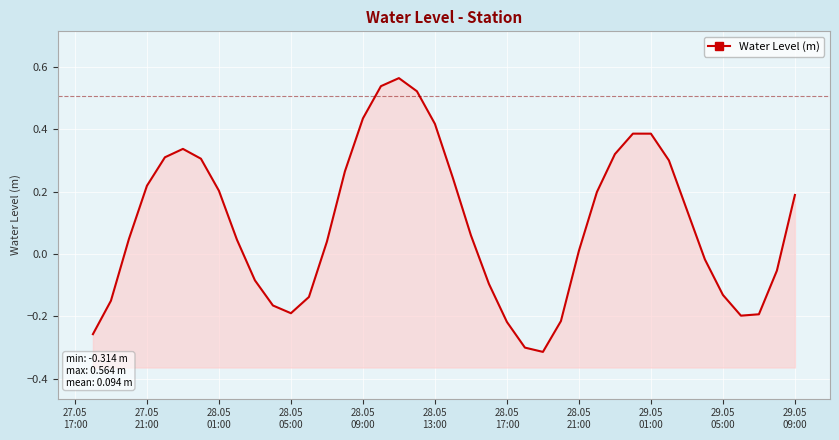

What is the sum of all values?

3.8